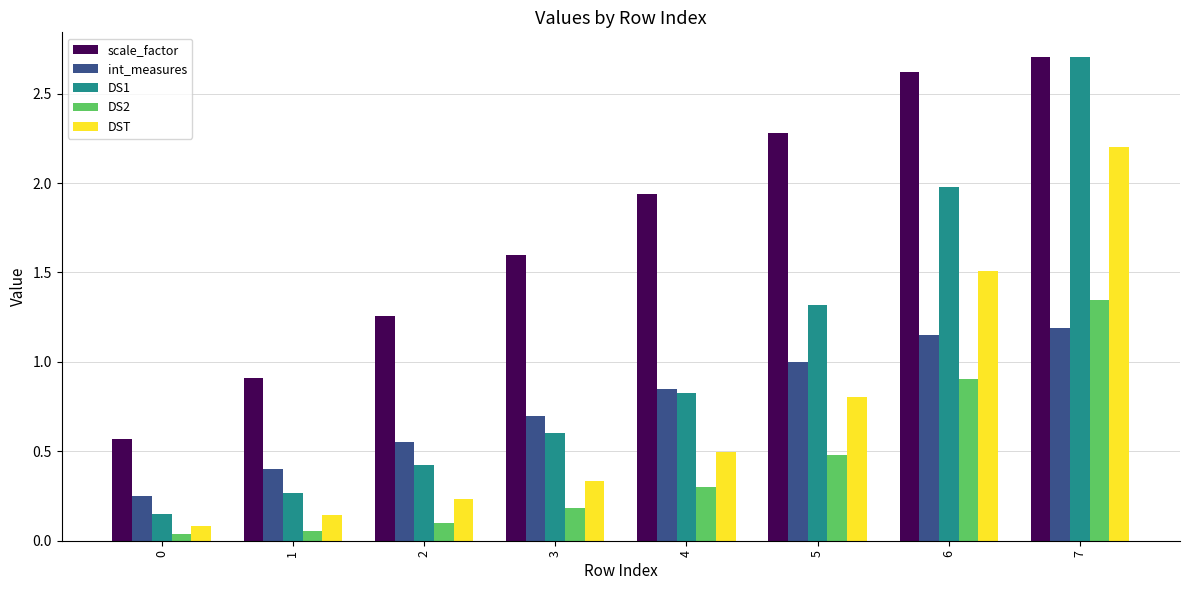

How many bars are there in total?

40